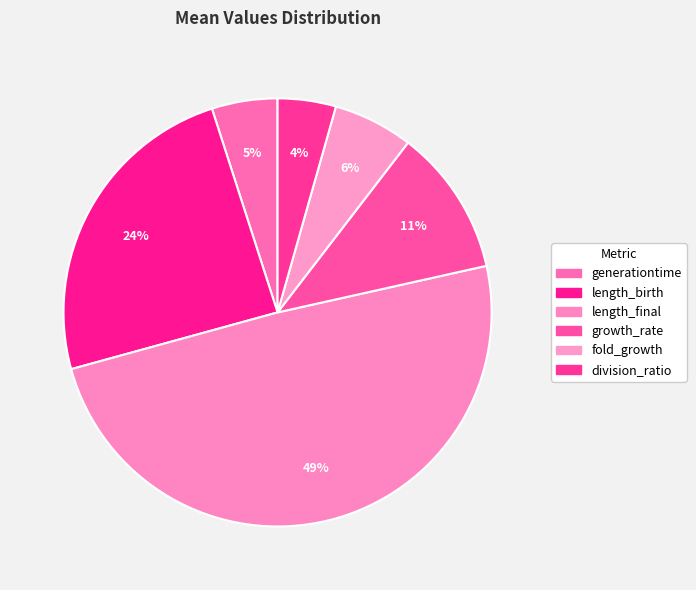

To the nearest percent, what is the combined percentage of generationtime and division_ratio?

9%